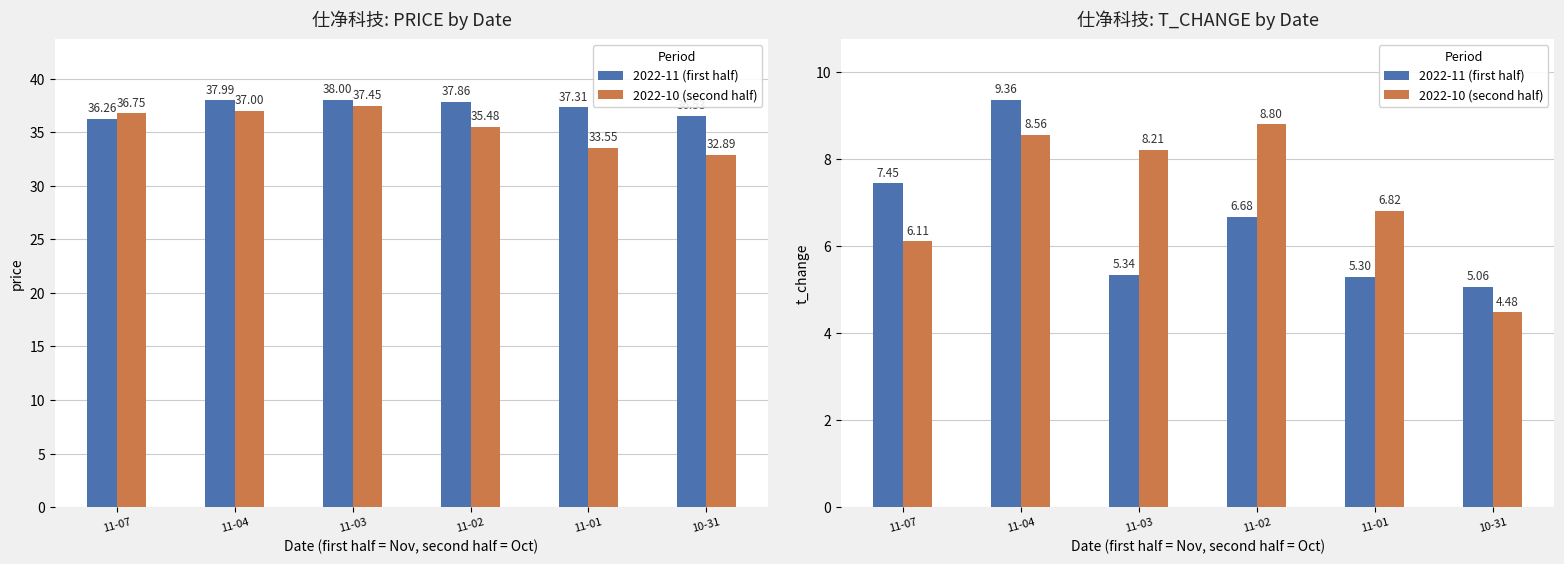

What is the difference between the highest and lowest values at 11-04?

0.8